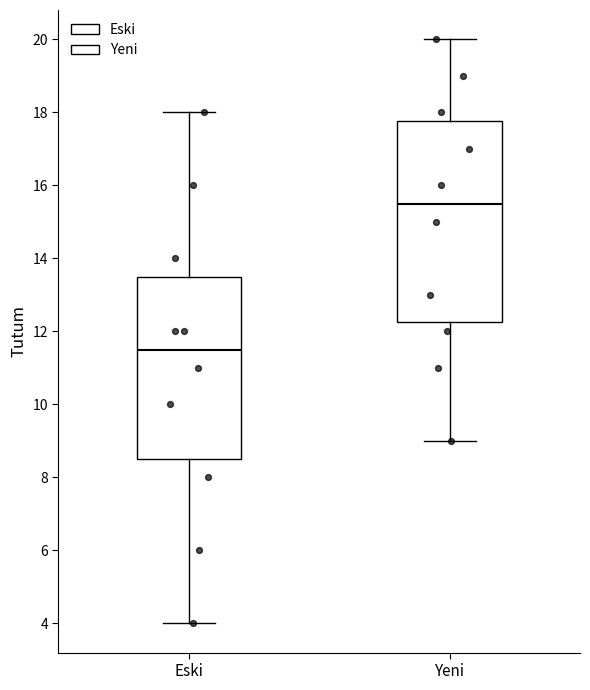

Where is the upper edge of the box for Yeni on the y-axis? The values are not printed on the chart, so give them approximately, as read against the axis.

17.8